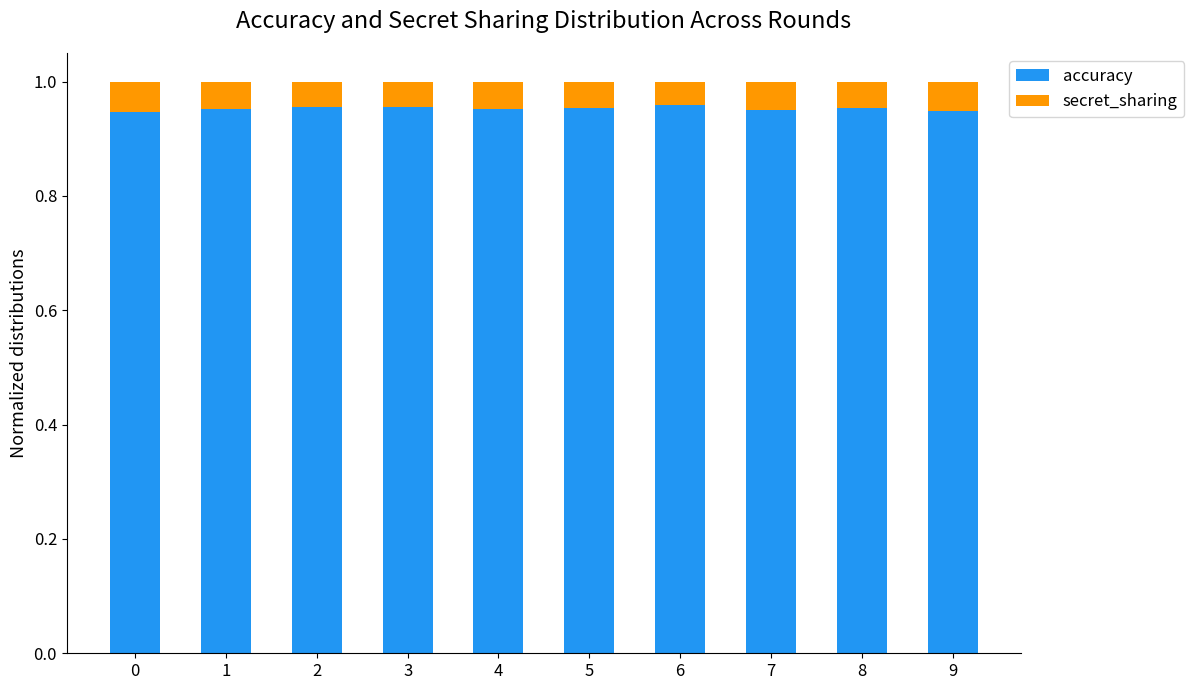

What is the sum of all accuracy values?

9.5